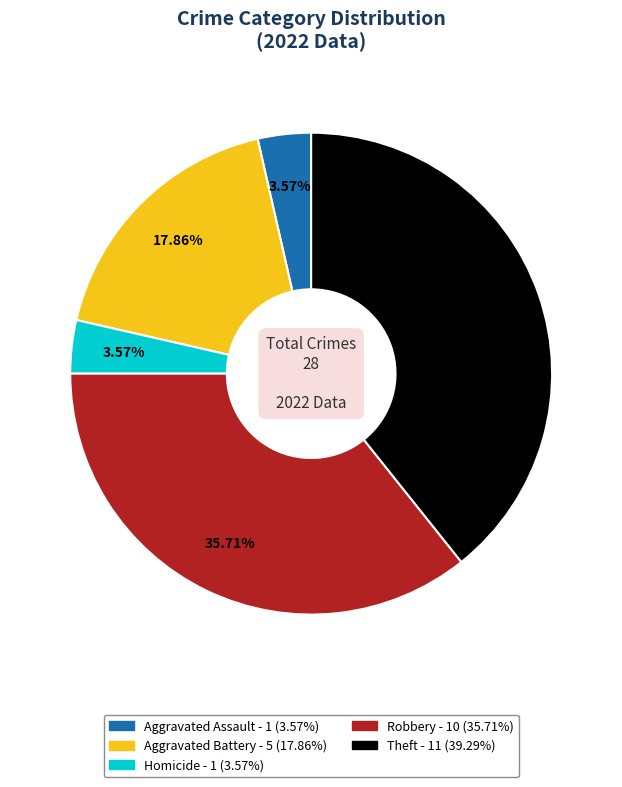

Does any single category account for the majority?

No